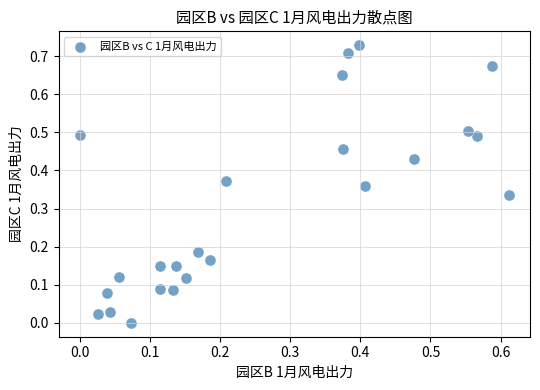

What is the range of X values (max minus min)?

0.6